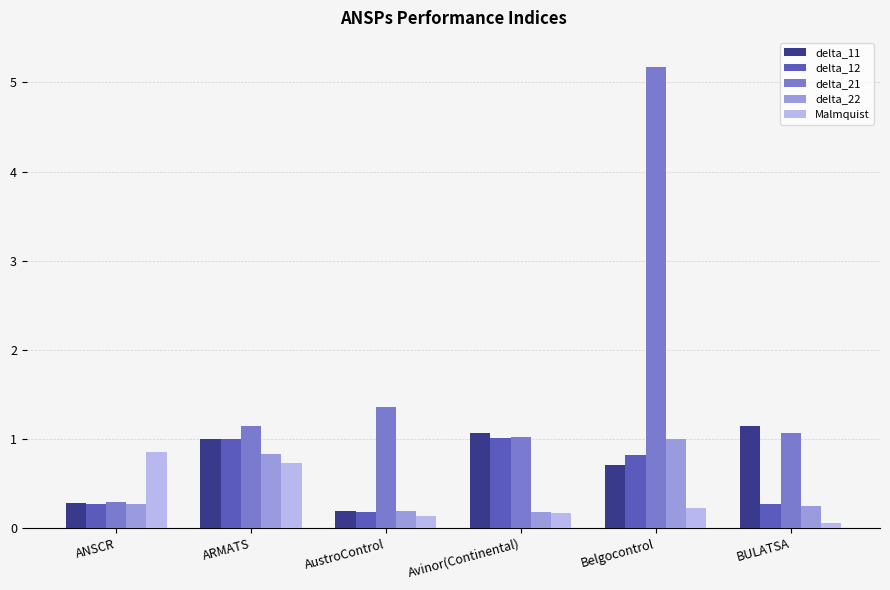

What are all the series names shown in the legend?

delta_11, delta_12, delta_21, delta_22, Malmquist